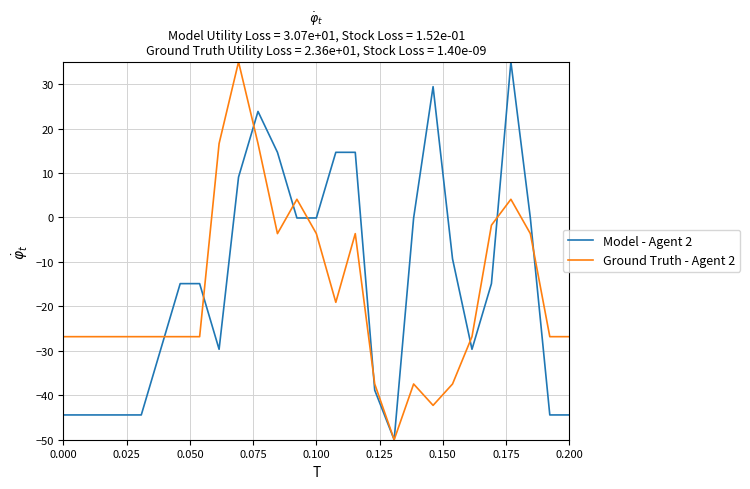

What is the greatest value displayed?

35.0